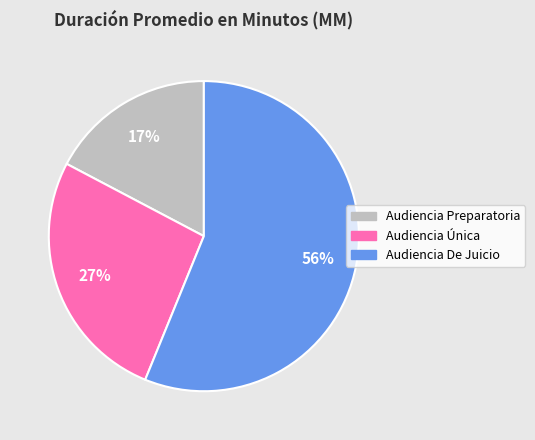

How many slices are in this pie chart?

3